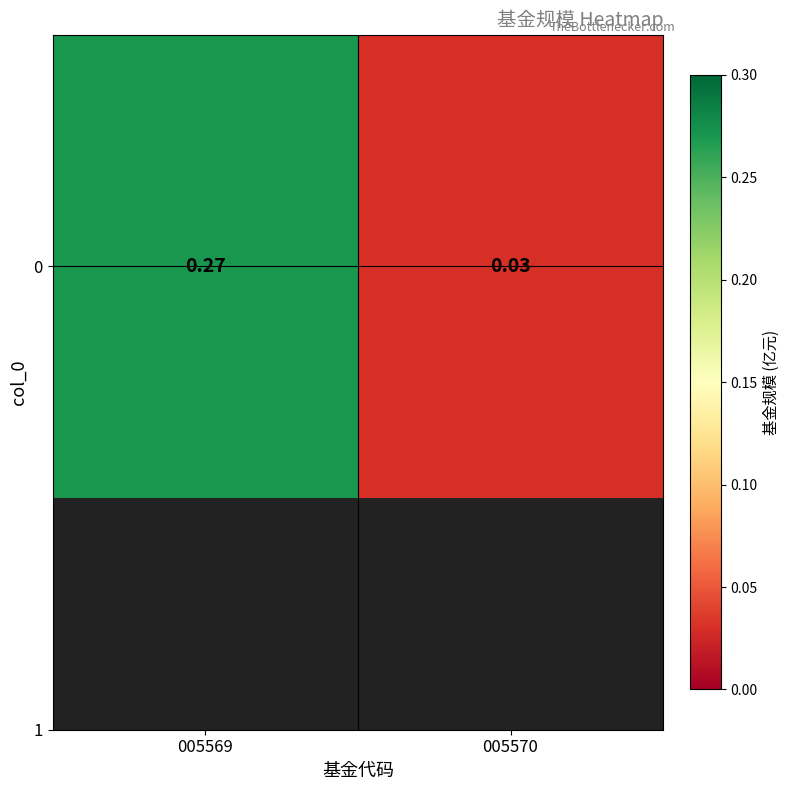

At which label is the value closest to 0?

005570